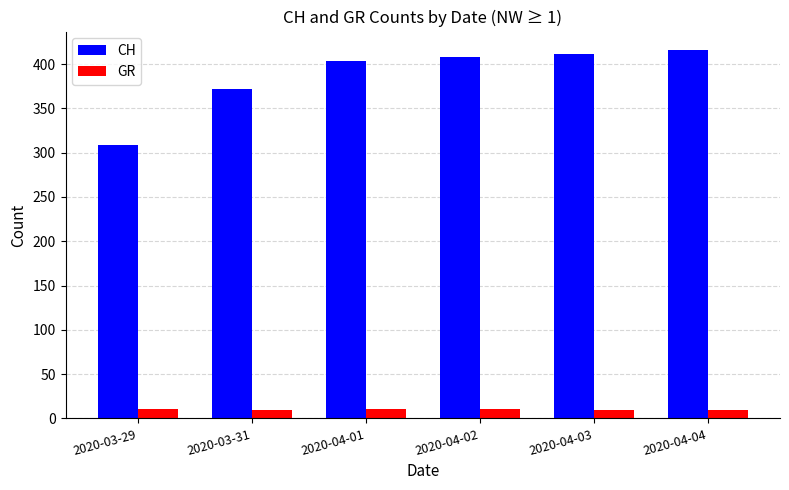

At how many categories does at least one series exceed 128?

6